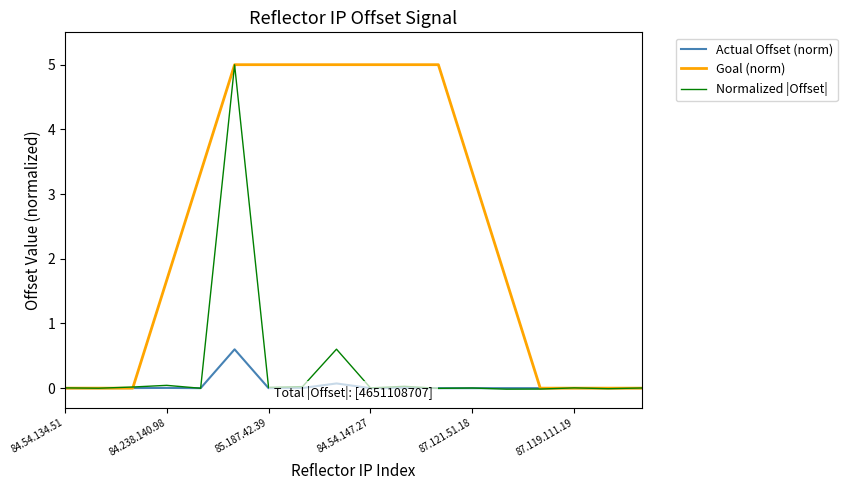

Which series has the largest total across all categories?

Goal (norm)